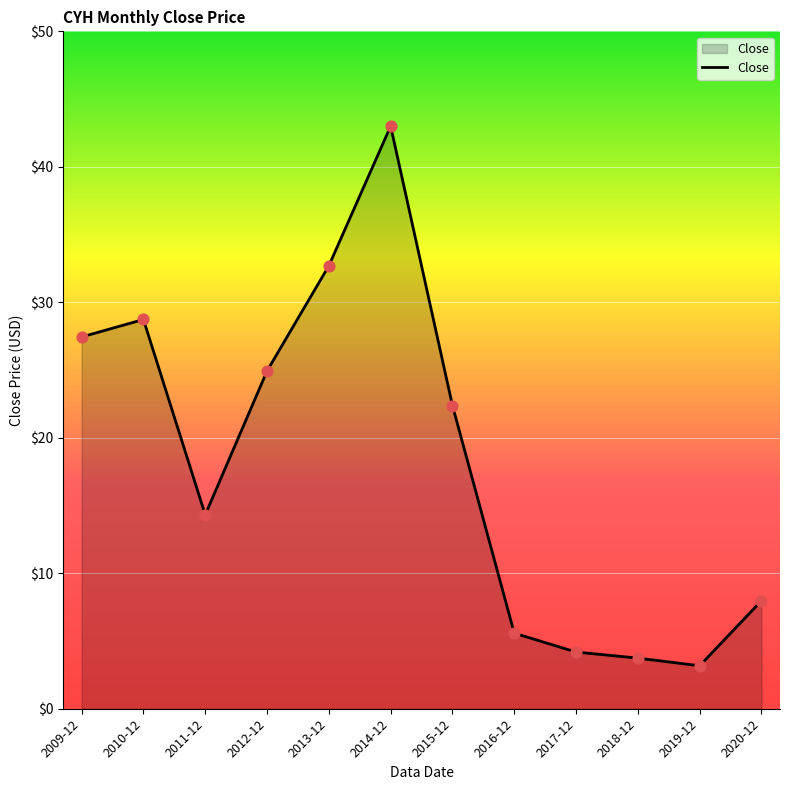

Which has a higher value, 2014-12 or 2009-12?

2014-12